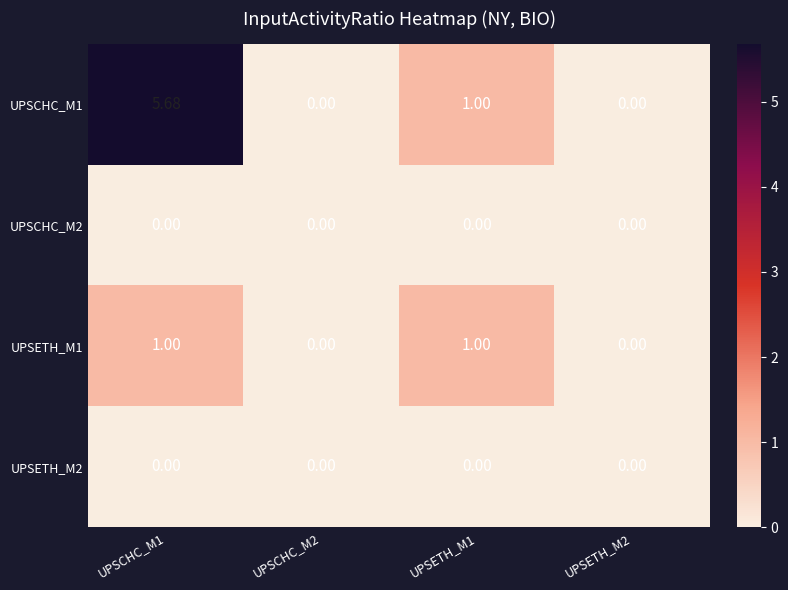

Is the value of UPSETH_M1 at UPSCHC_M1 greater than the value of UPSETH_M2 at UPSETH_M1?

Yes